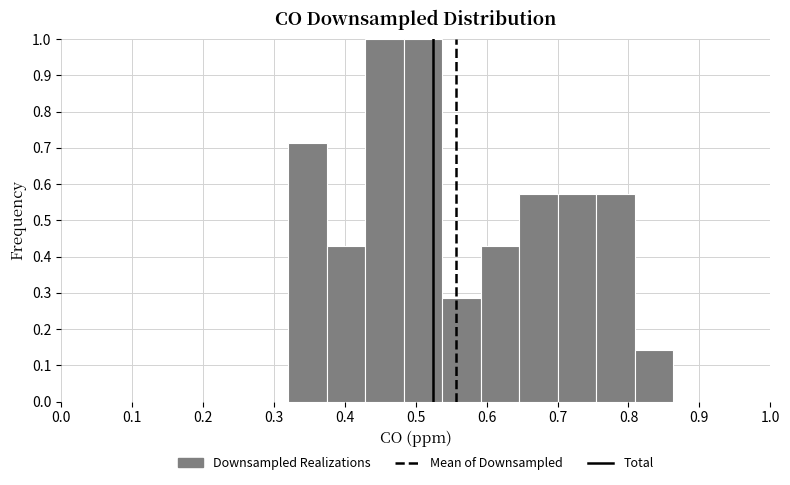

Reading left to right, list every bar in this chart as the range it spans on the x-axis followed by its height. Neither the bar edges nor the heights are printed on the chart, so give them approximately, as read against the axes.

0.32 to 0.37: 0.71
0.37 to 0.43: 0.43
0.43 to 0.48: 1.00
0.48 to 0.54: 1.00
0.54 to 0.59: 0.29
0.59 to 0.65: 0.43
0.65 to 0.70: 0.57
0.70 to 0.75: 0.57
0.75 to 0.81: 0.57
0.81 to 0.86: 0.14